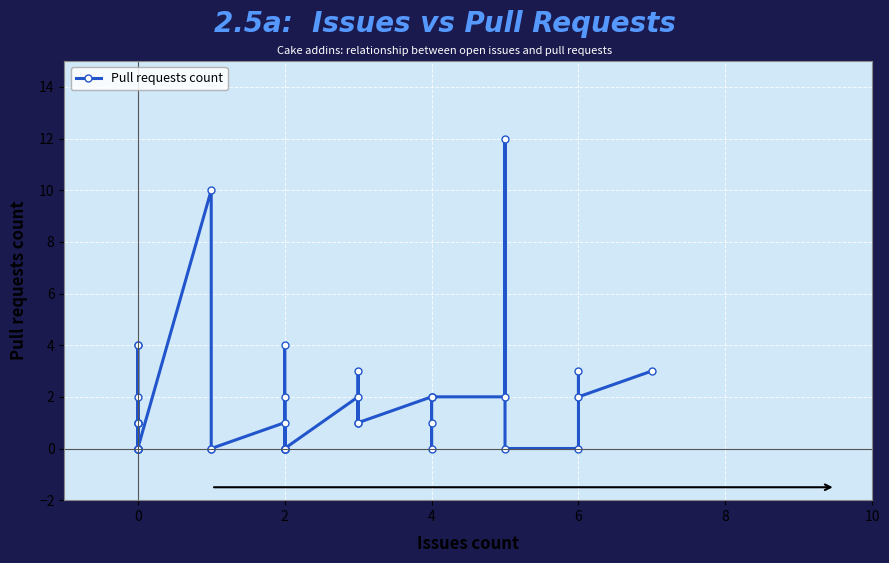

The value at 4 is 1. True or false?

False